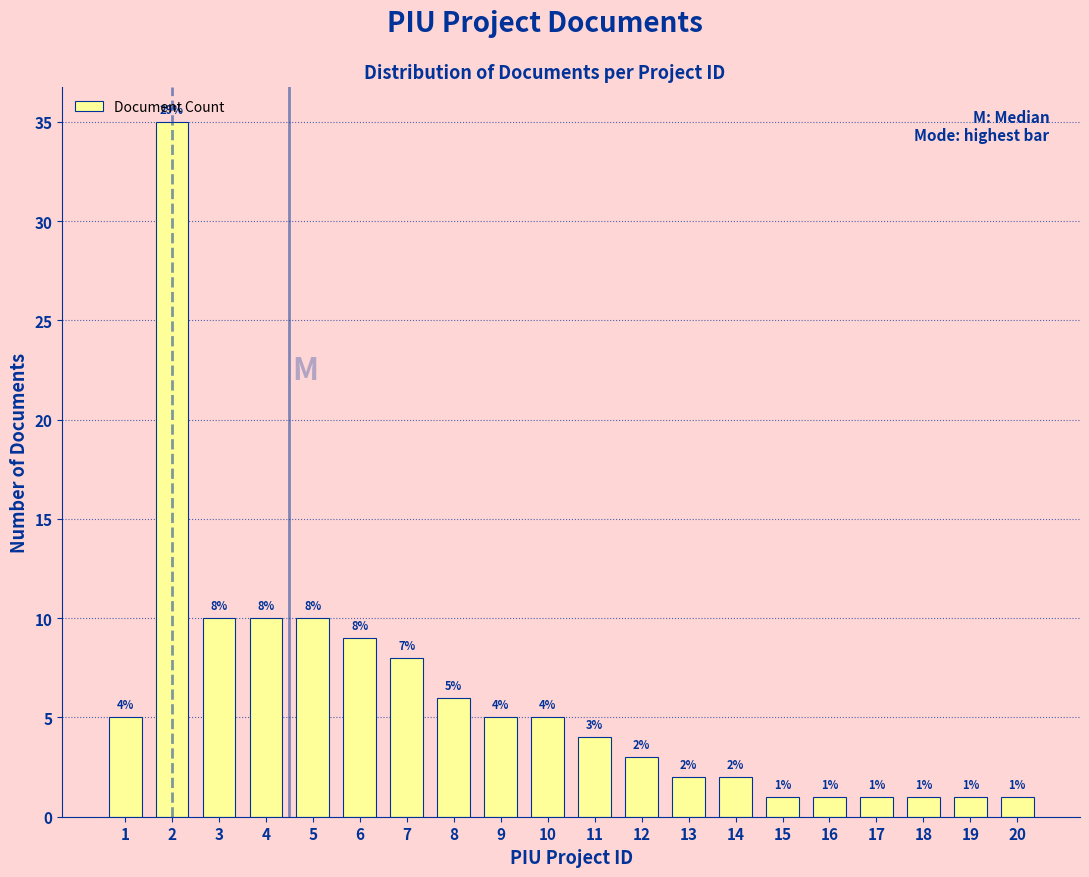

Reading right to left, transcribe all the data shown in this chart.

20=1	19=1	18=1	17=1	16=1	15=1	14=2	13=2	12=3	11=4	10=5	9=5	8=6	7=8	6=9	5=10	4=10	3=10	2=35	1=5